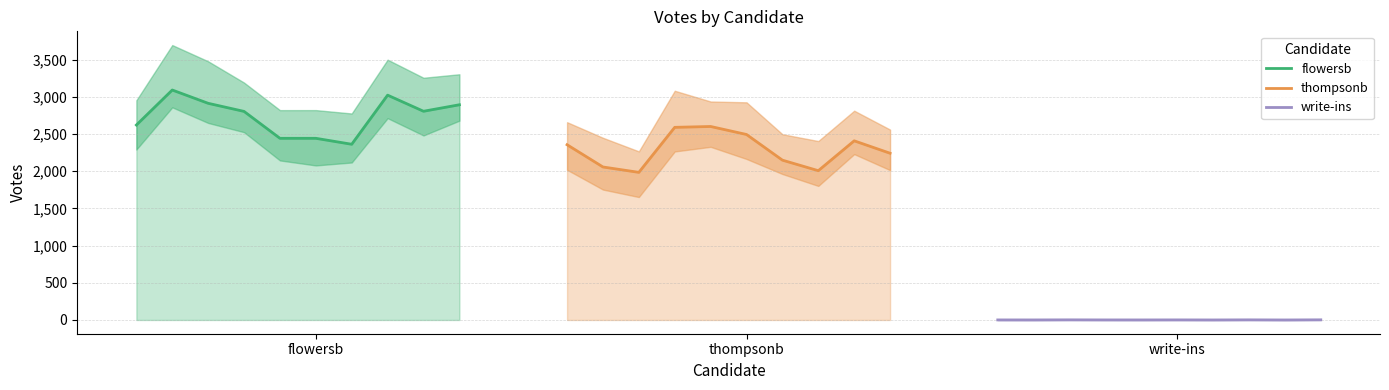

List the series in order of their peak value, highest first.

flowersb, thompsonb, write-ins